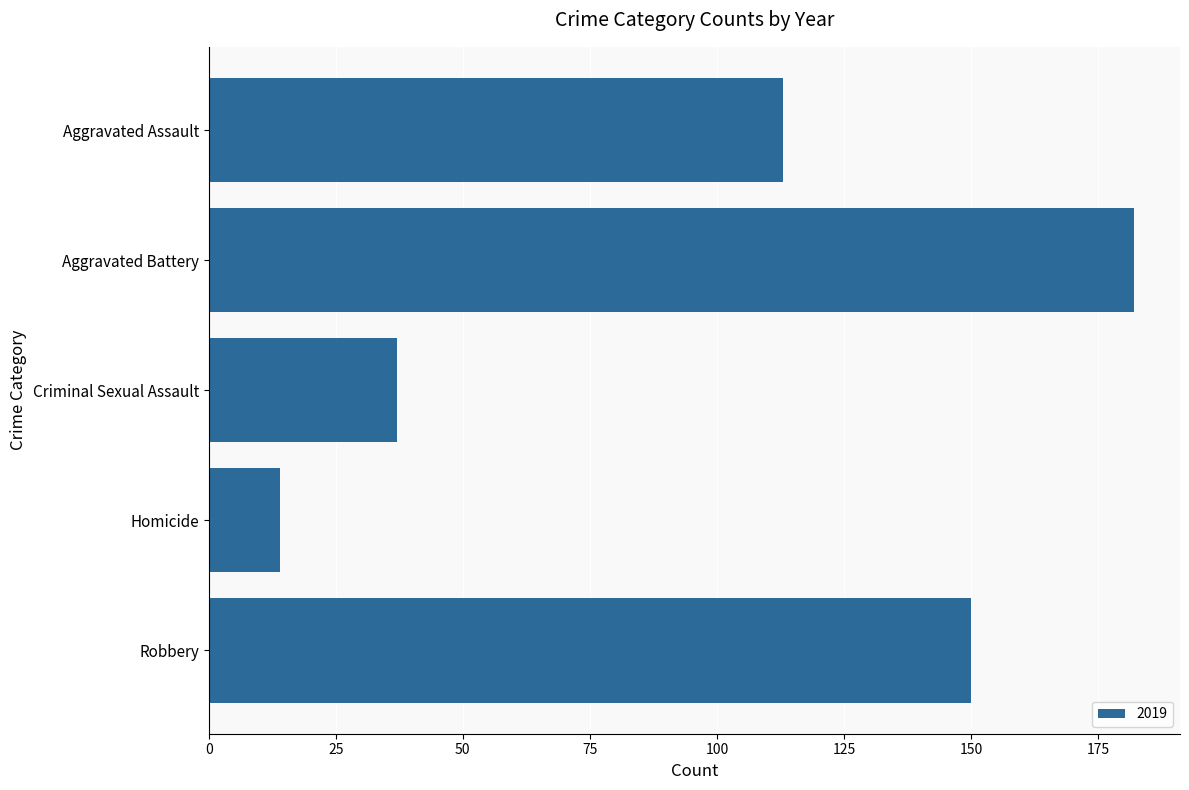

What is the value of the 3rd bar from the top?

37